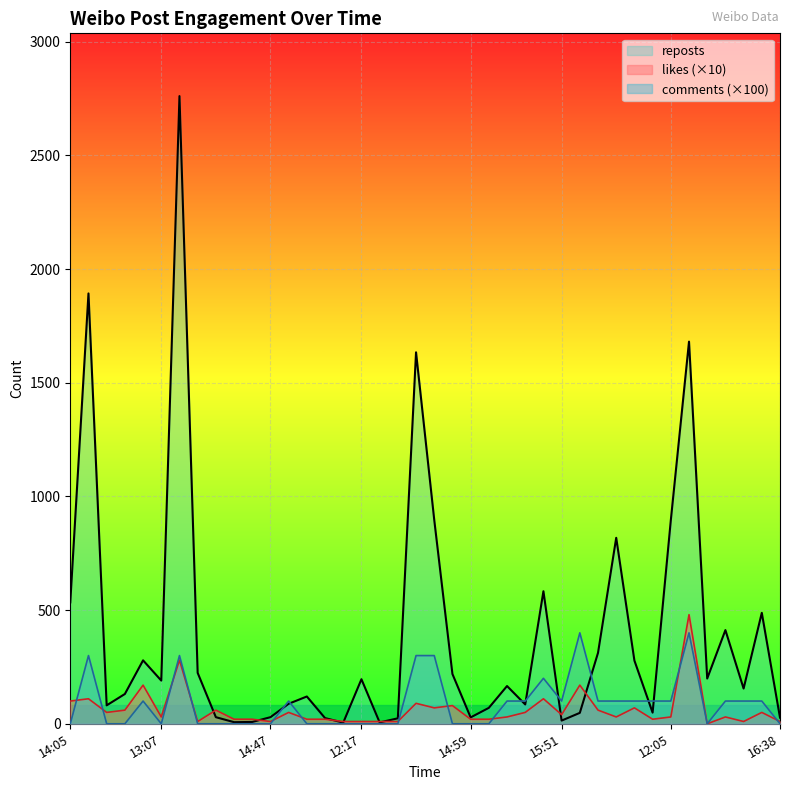

What is the maximum value shown in the chart?

2761